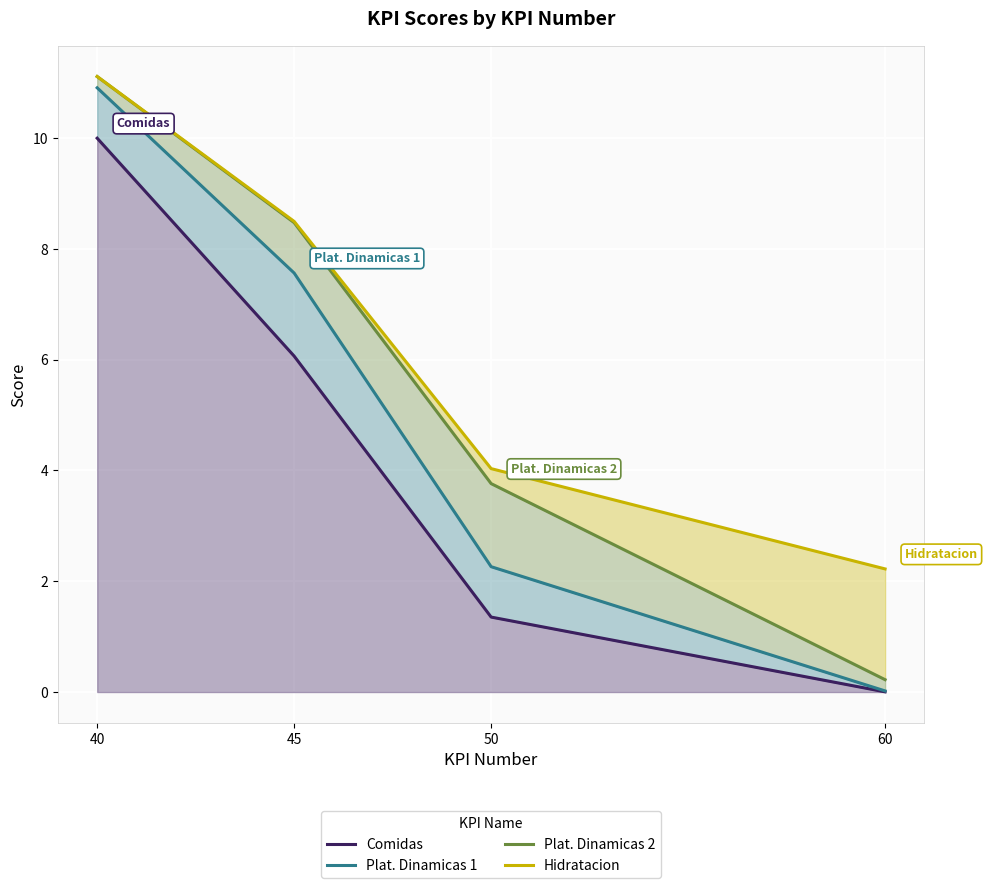

At 40, list the series in order from largest to smallest.

Hidratacion, Plat. Dinamicas 2, Plat. Dinamicas 1, Comidas